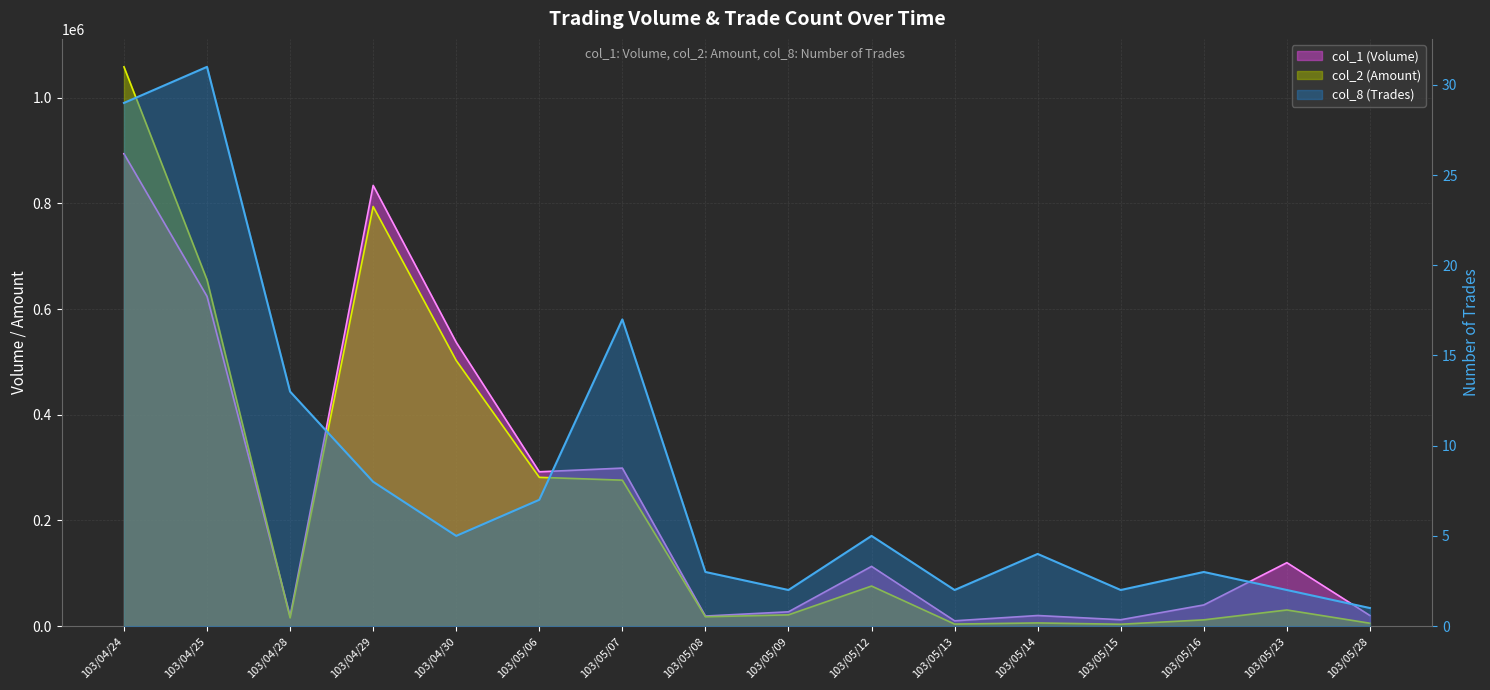

What is the spread (max minus min) of values at 103/05/06?

291993